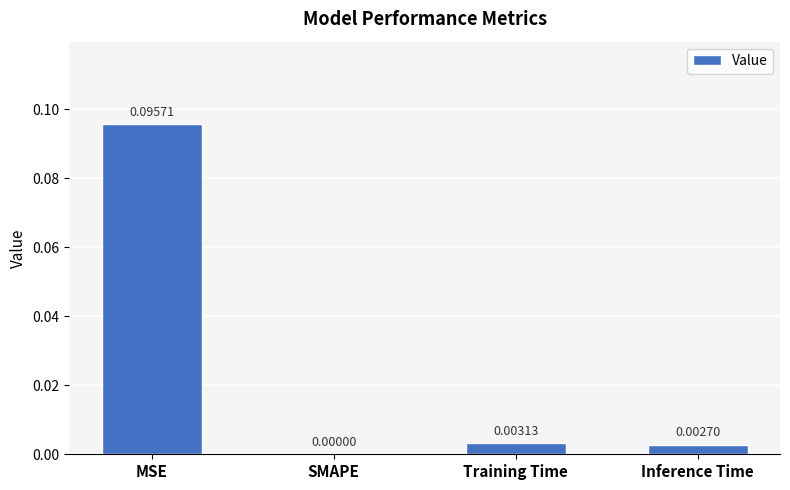

How many positive values are there?

3